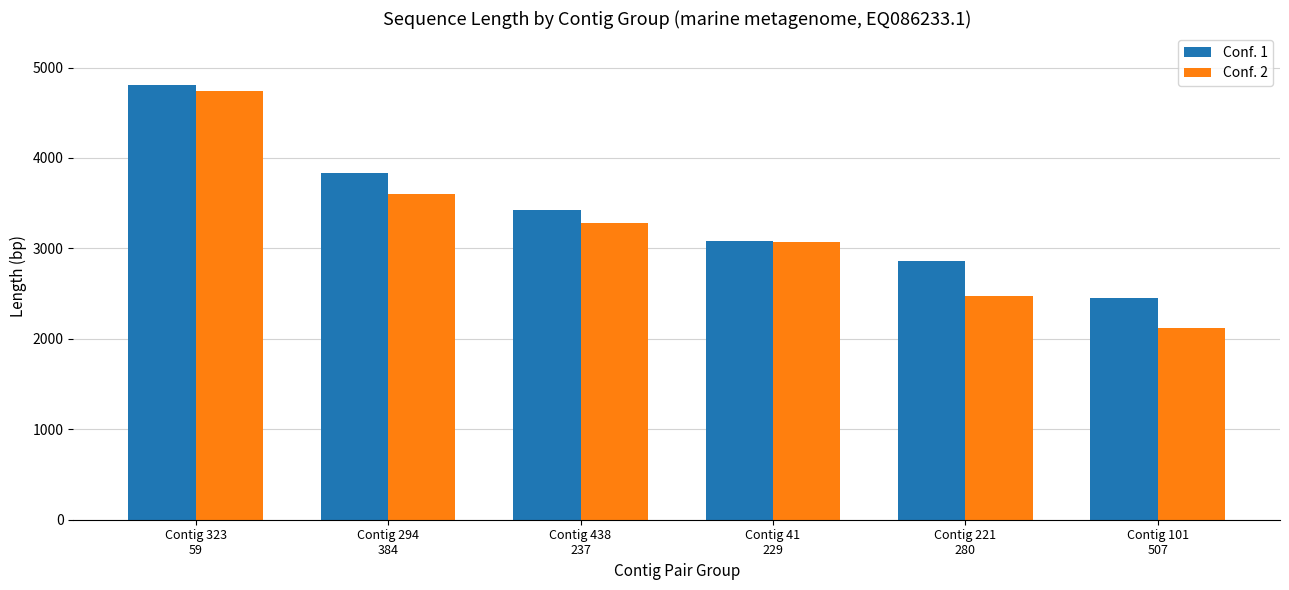

Reading right to left, extract all data points from this chart.

Conf. 1: Contig 101
507=2449	Contig 221
280=2863	Contig 41
229=3080	Contig 438
237=3424	Contig 294
384=3832	Contig 323
59=4805
Conf. 2: Contig 101
507=2124	Contig 221
280=2478	Contig 41
229=3072	Contig 438
237=3276	Contig 294
384=3603	Contig 323
59=4745